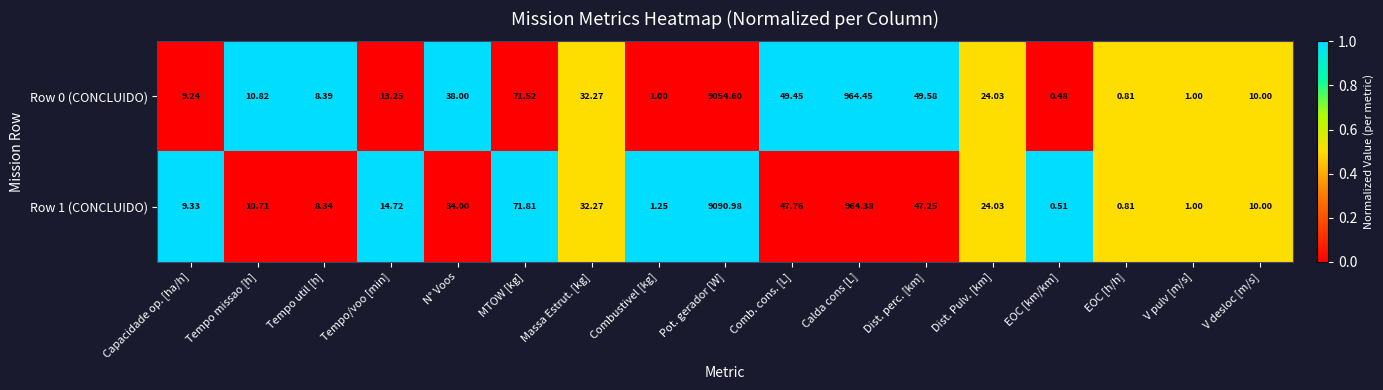

Rank the categories by Row 1 (CONCLUIDO) value from lowest to highest.

EOC [km/km], EOC [h/h], V pulv [m/s], Combustivel [kg], Tempo util [h], Capacidade op. [ha/h], V desloc [m/s], Tempo missao [h], Tempo/voo [min], Dist. Pulv. [km], Massa Estrut. [kg], N° Voos, Dist. perc. [km], Comb. cons. [L], MTOW [kg], Calda cons [L], Pot. gerador [W]